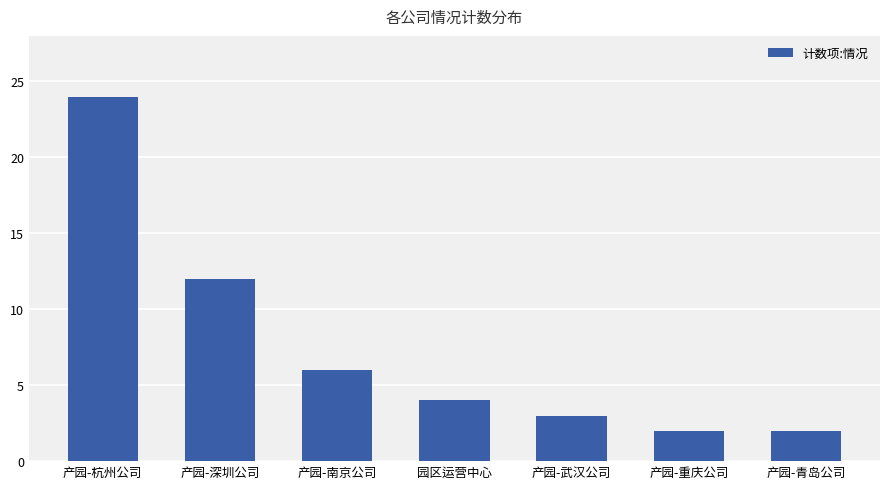

What is the maximum value shown in the chart?

24